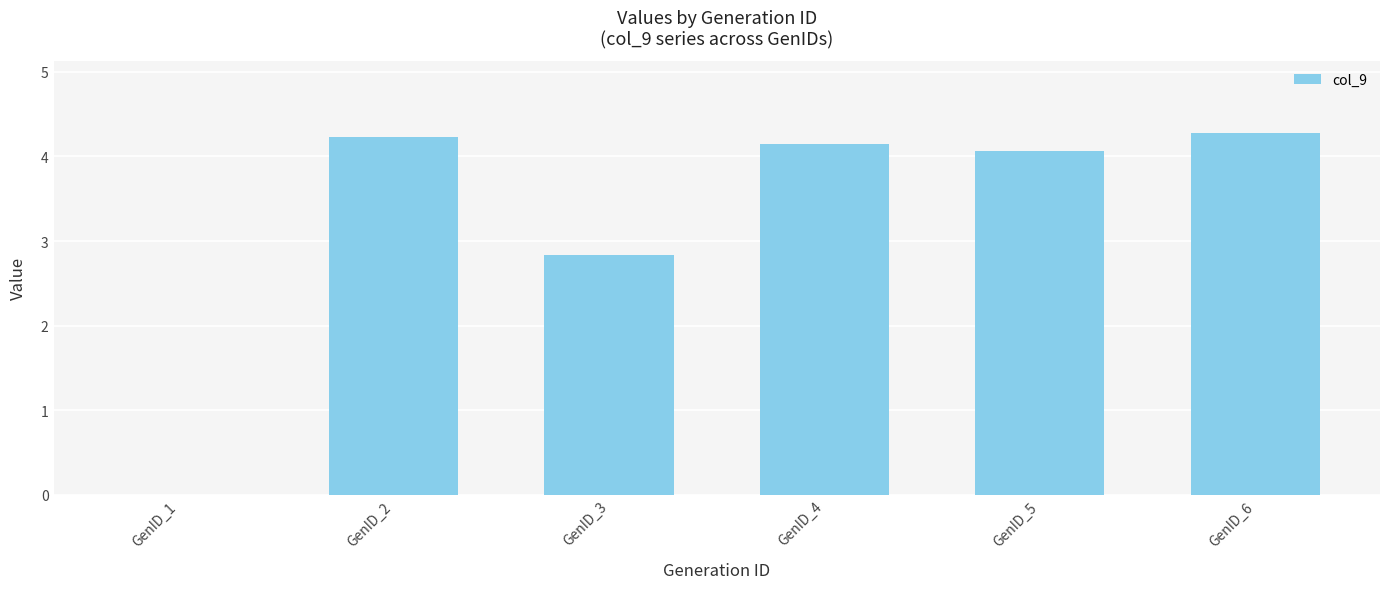

How many positive values are there?

5